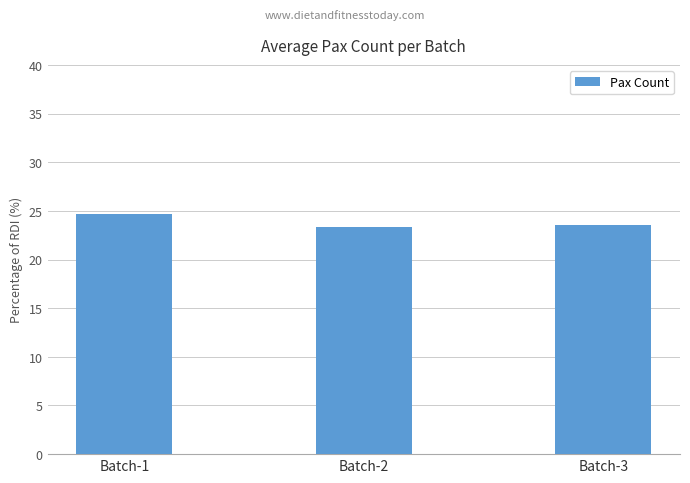

Reading right to left, list all the values displayed in this chart.

Batch-3=23.5	Batch-2=23.3	Batch-1=24.7